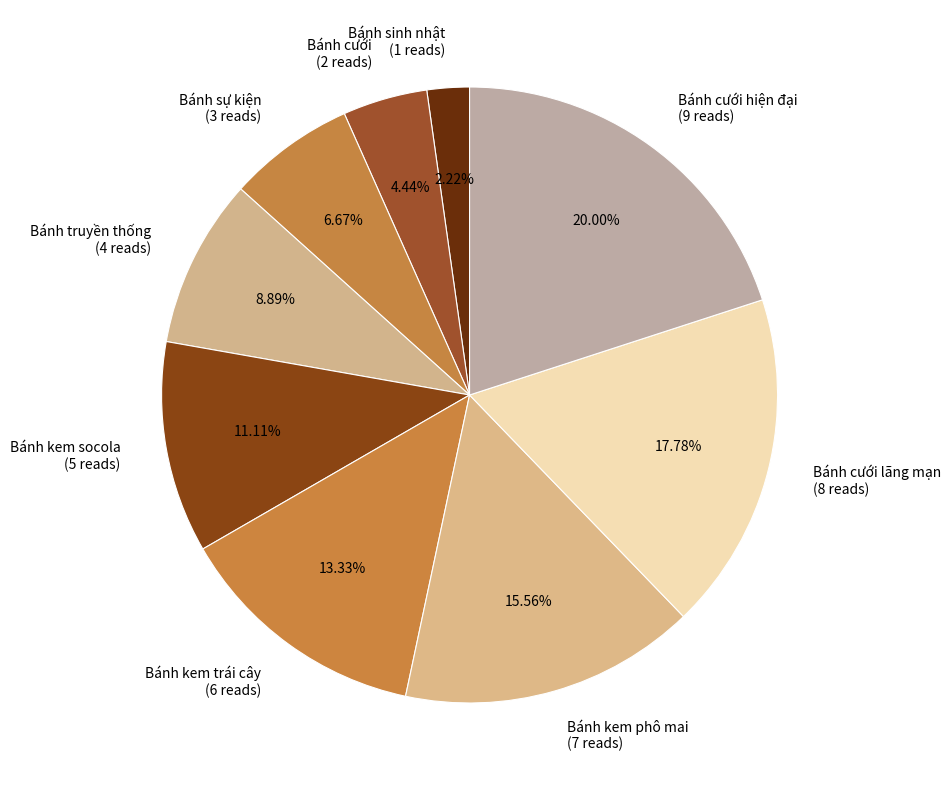

How many segments does this pie chart have?

9